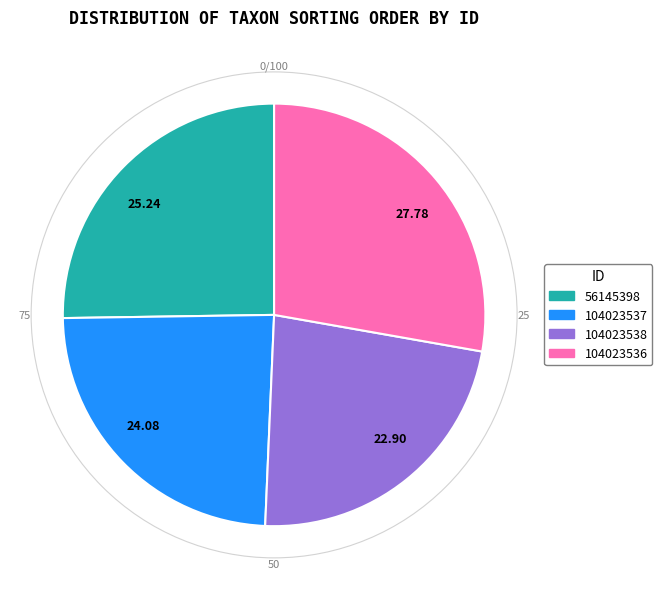

Which slice is the smallest?

22.90